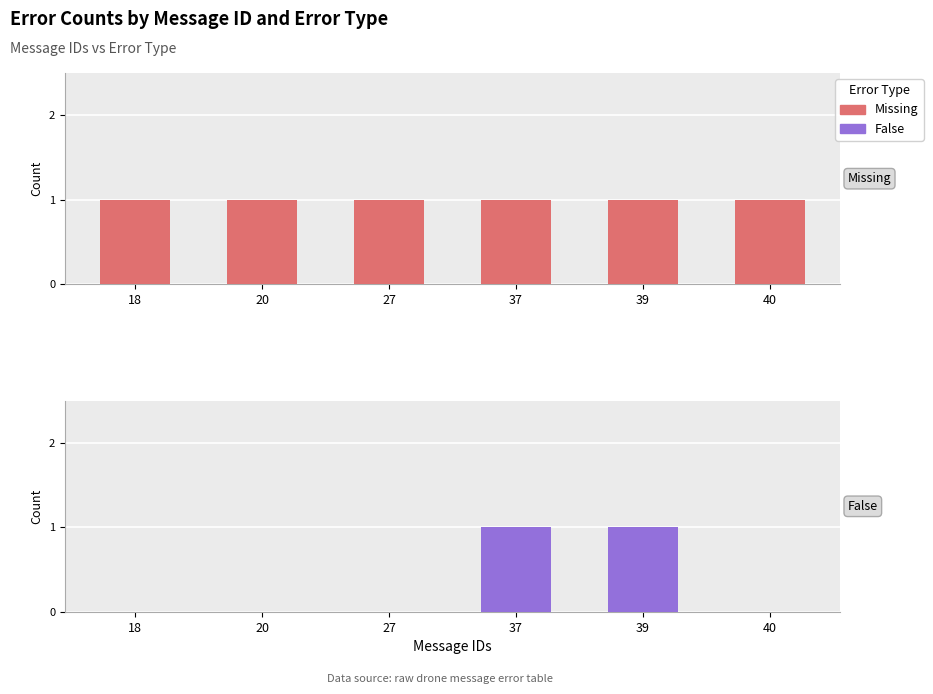

How many values in False are above zero?

2